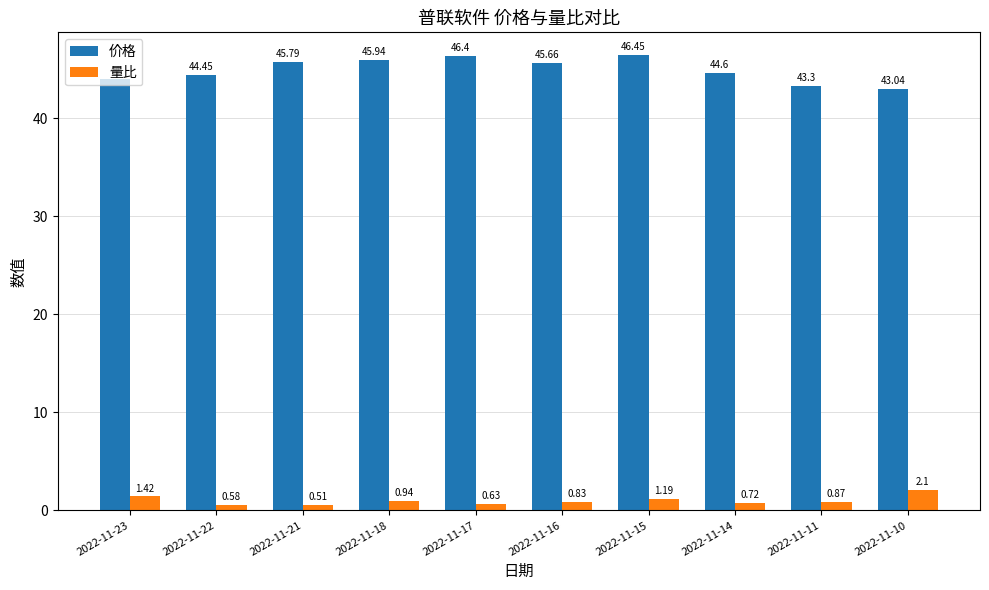

What is the difference between the maximum and minimum values in the 量比 series?

1.6